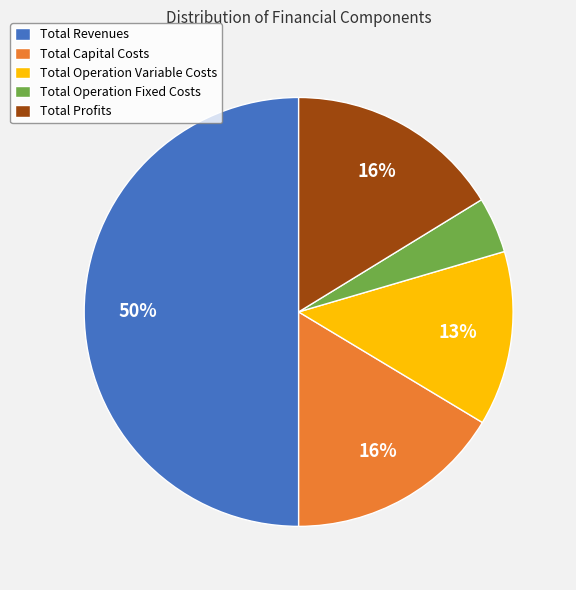

Which category has the smallest portion of the pie?

Total Operation Fixed Costs